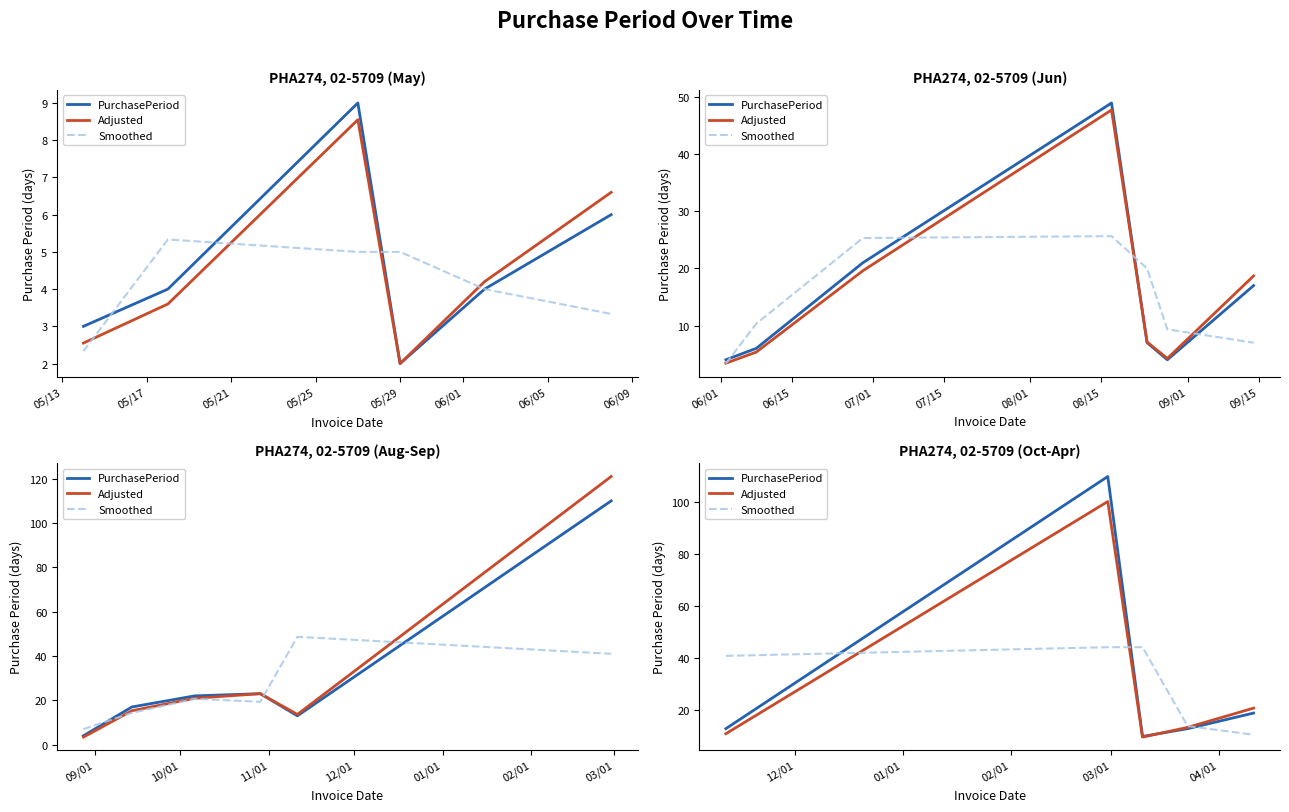

What is the maximum value for PurchasePeriod?

110.0